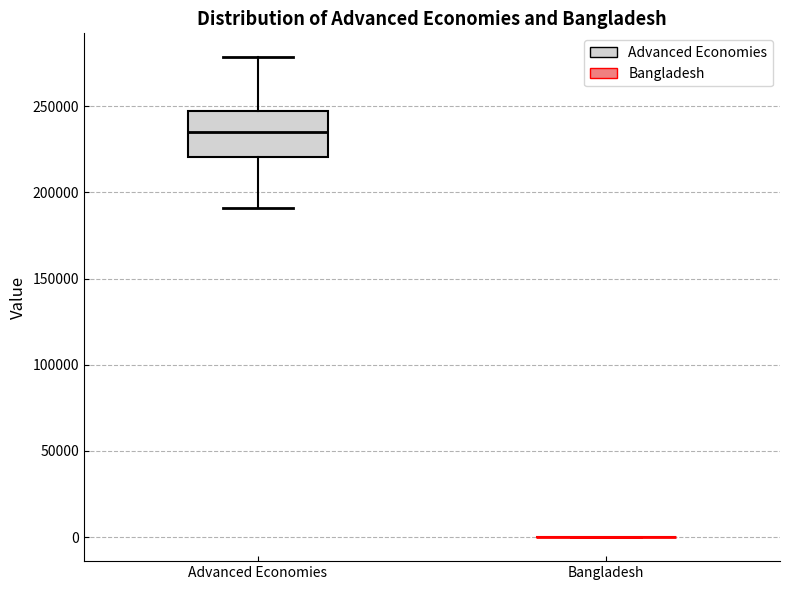

Comparing the boxes themselves (not the whiskers), which one is the tallest?

Advanced Economies